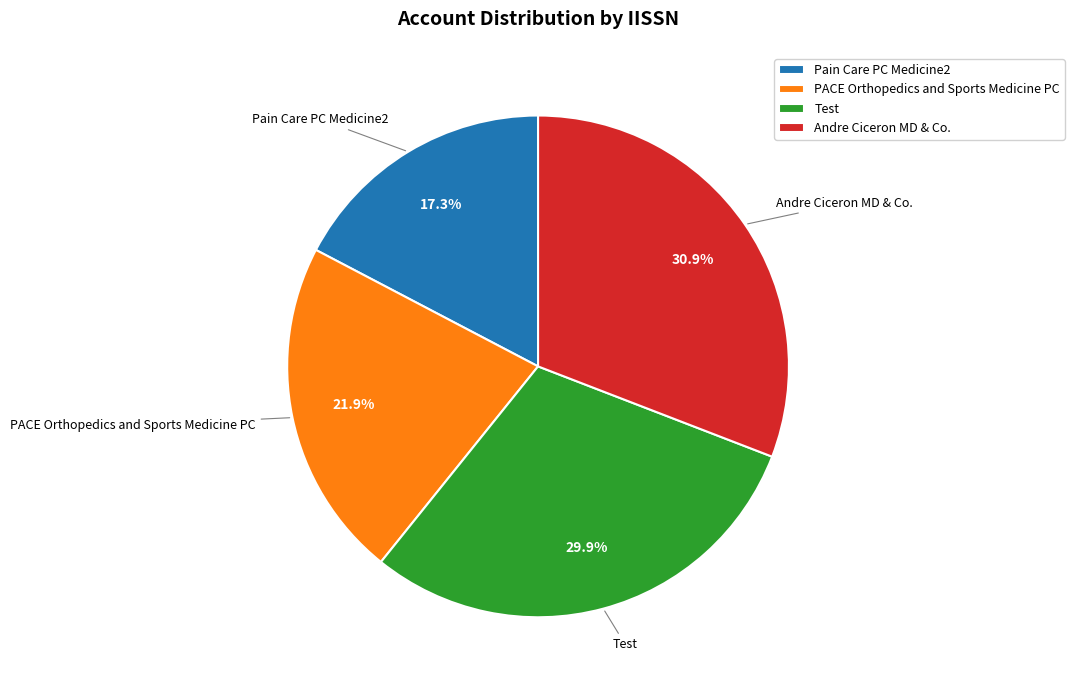

To the nearest percent, what portion does Andre Ciceron MD & Co. represent?

31%